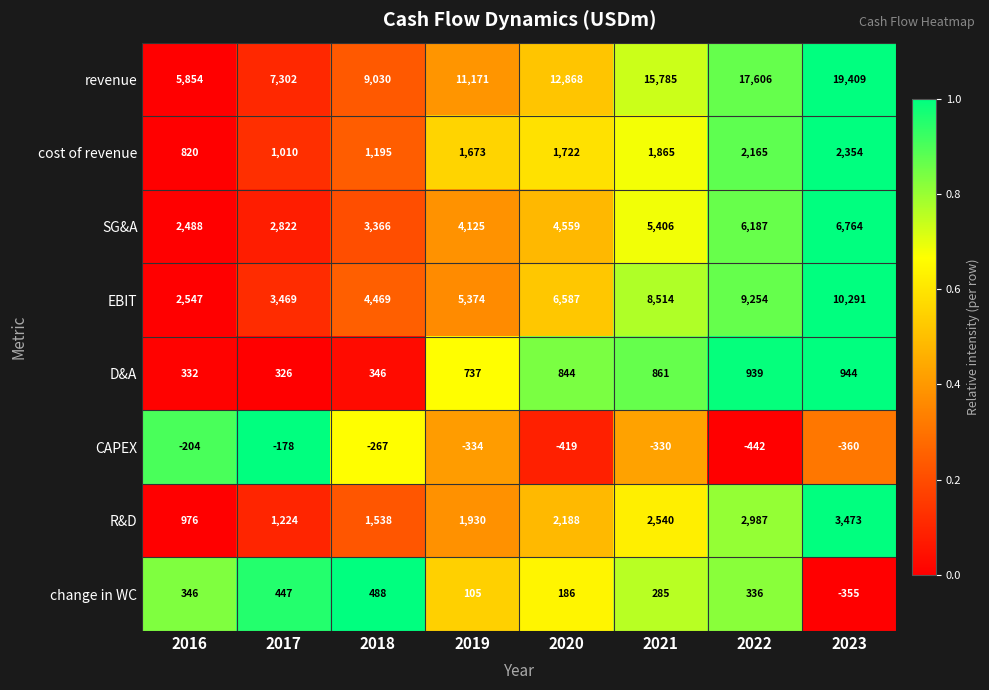

What is the spread (max minus min) of values at 2018?

9297